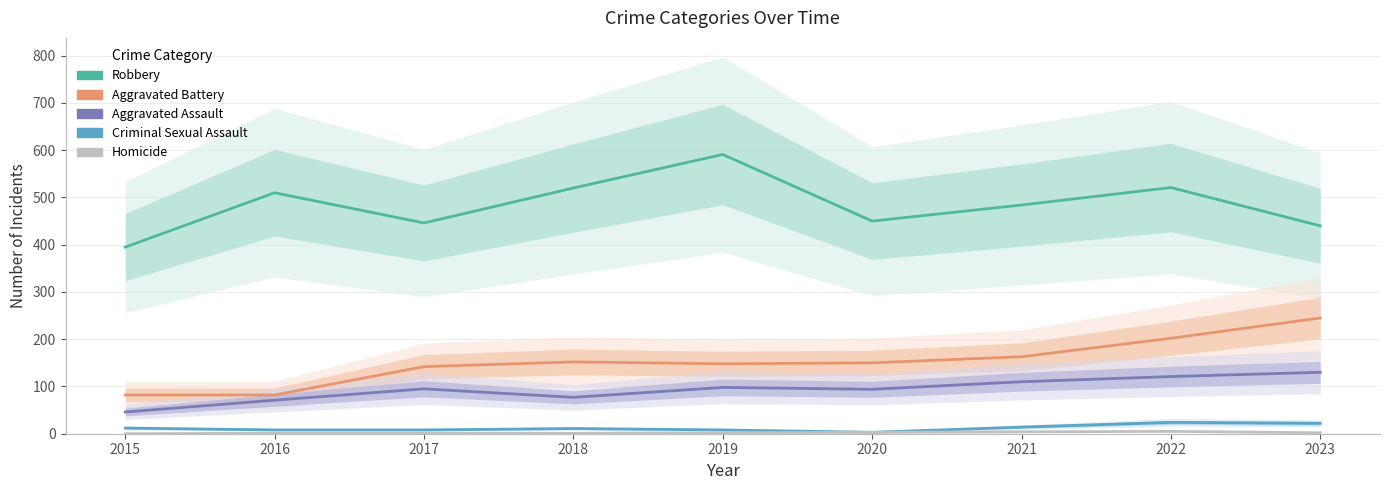

Which series has the widest spread of values?

Robbery